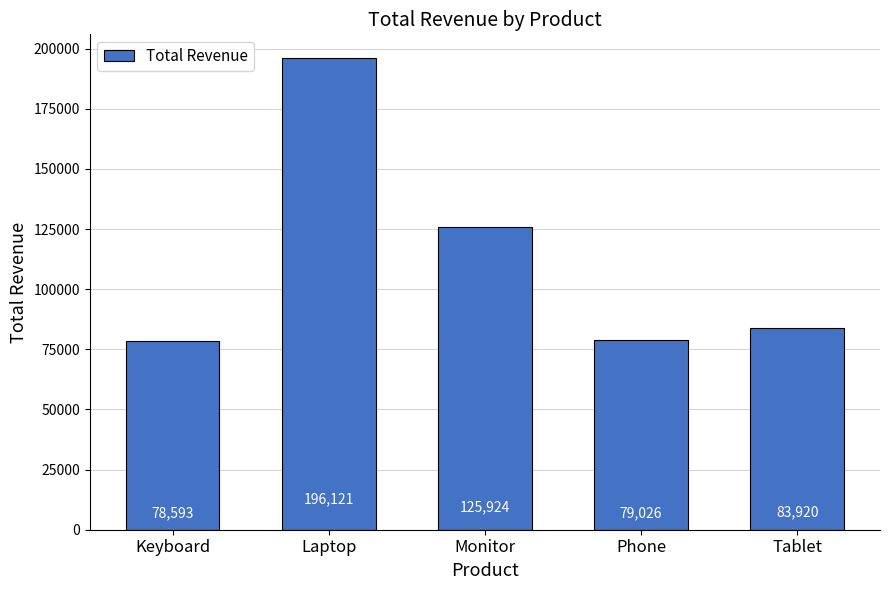

Reading left to right, list all the values displayed in this chart.

Keyboard=78593	Laptop=196121	Monitor=125924	Phone=79026	Tablet=83920